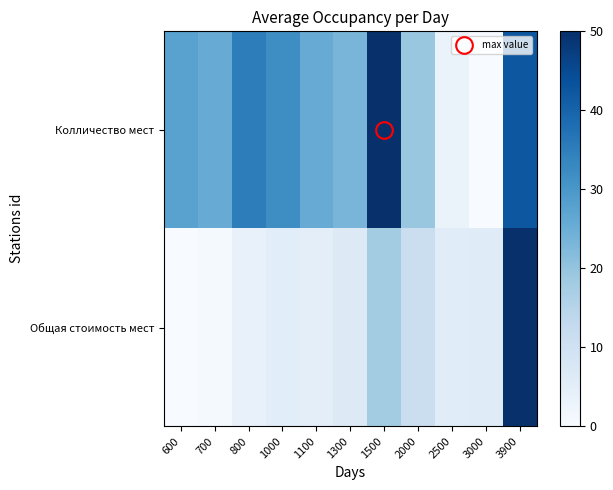

At how many categories does at least one series exceed 46?

2